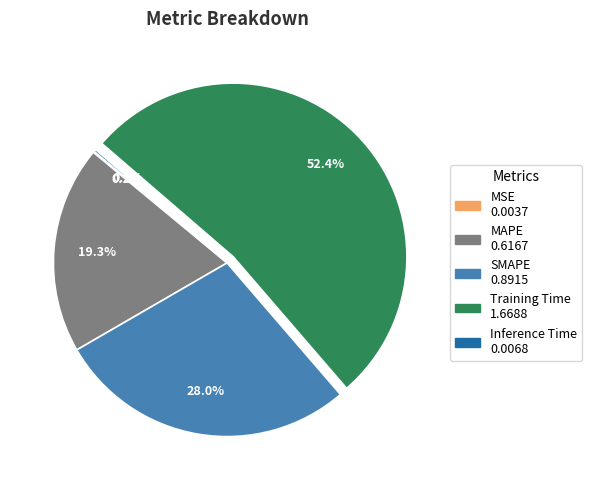

Which slice is the largest?

Training Time